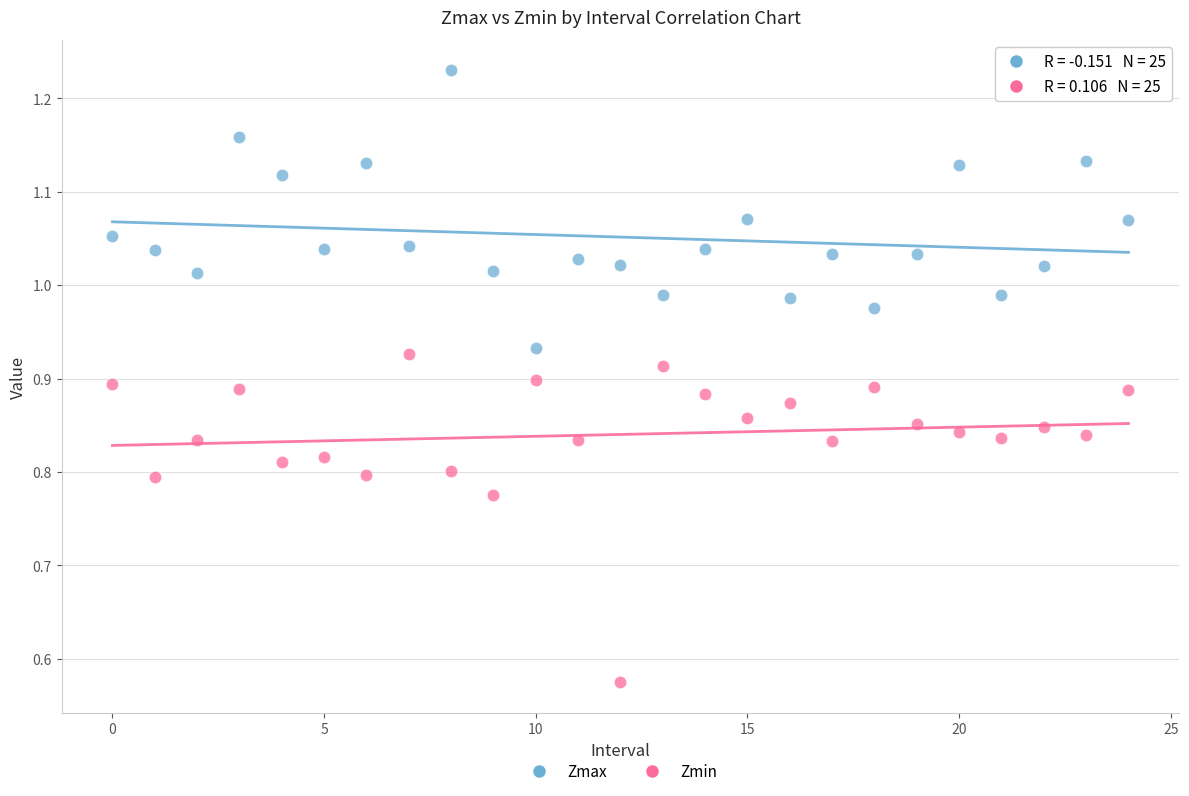

Which series reaches the maximum Y coordinate?

Zmax